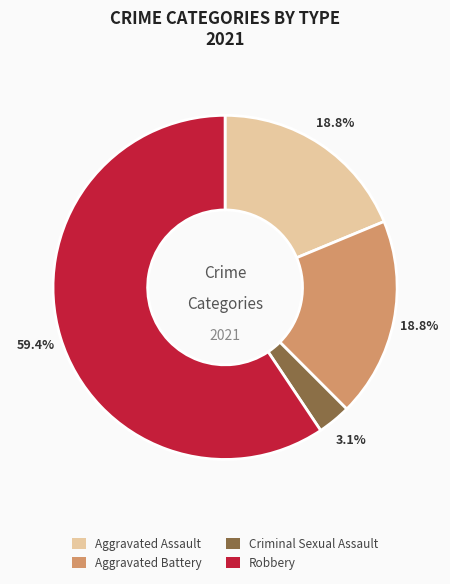

Do Aggravated Battery and Aggravated Assault together represent more than half of the pie?

No